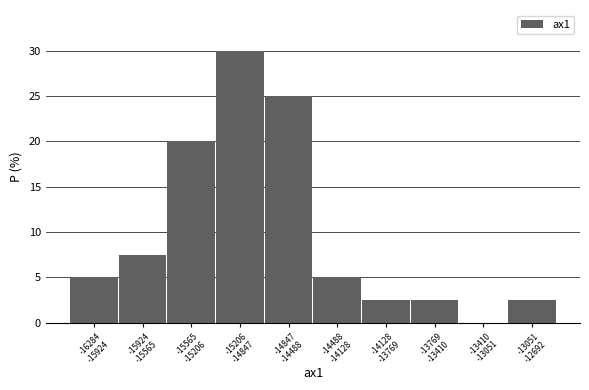

What is the greatest value displayed?

30.0